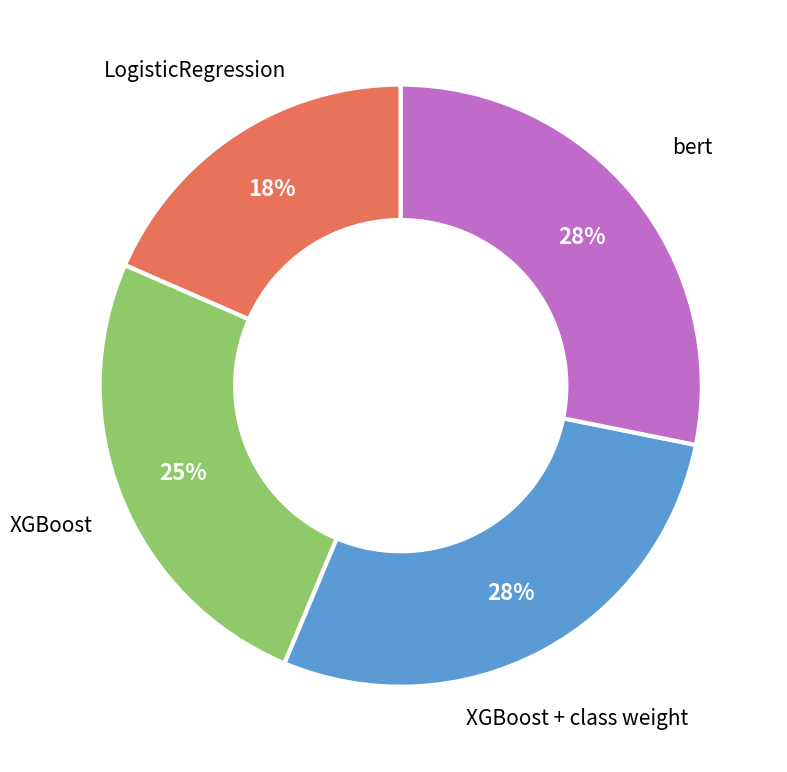

To the nearest percent, what percentage of the pie is XGBoost?

25%